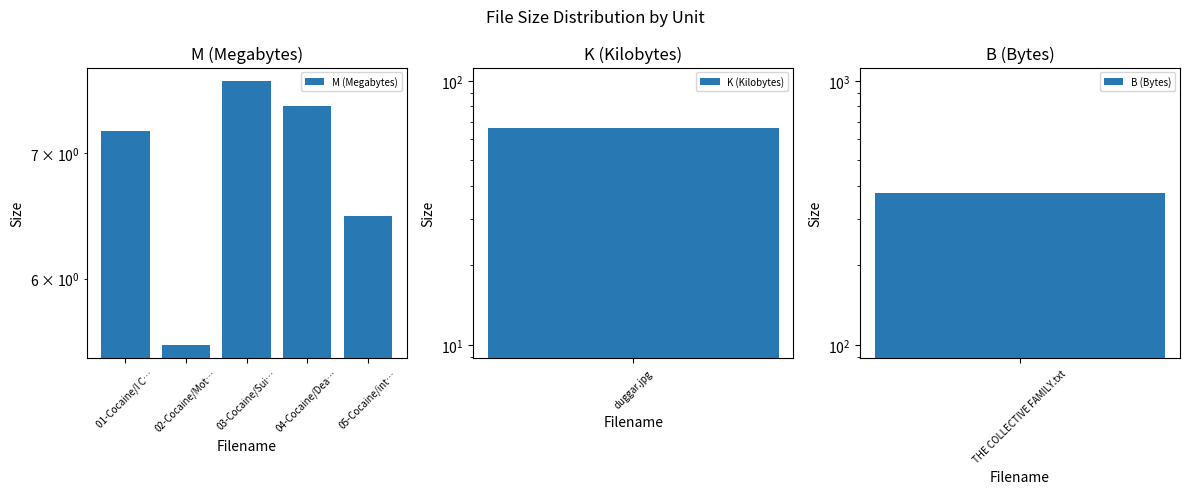

Between 01-Cocaine/I C… and 04-Cocaine/Dea…, which is larger?

04-Cocaine/Dea…